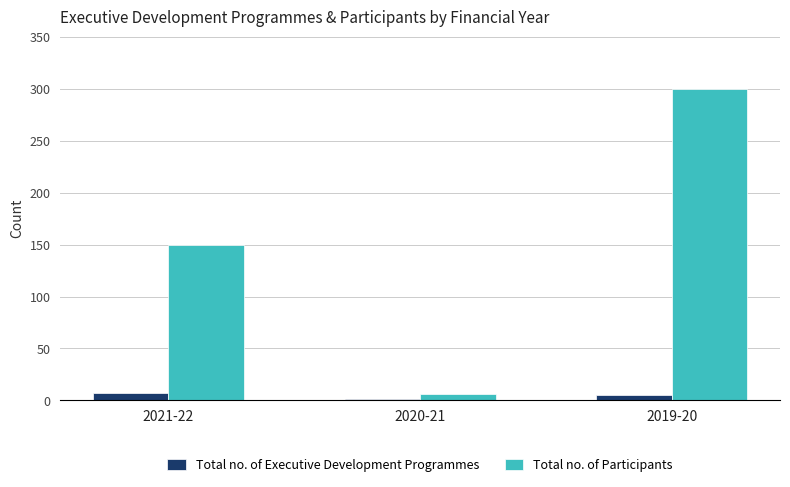

What is the total value across all series at 2021-22?

157